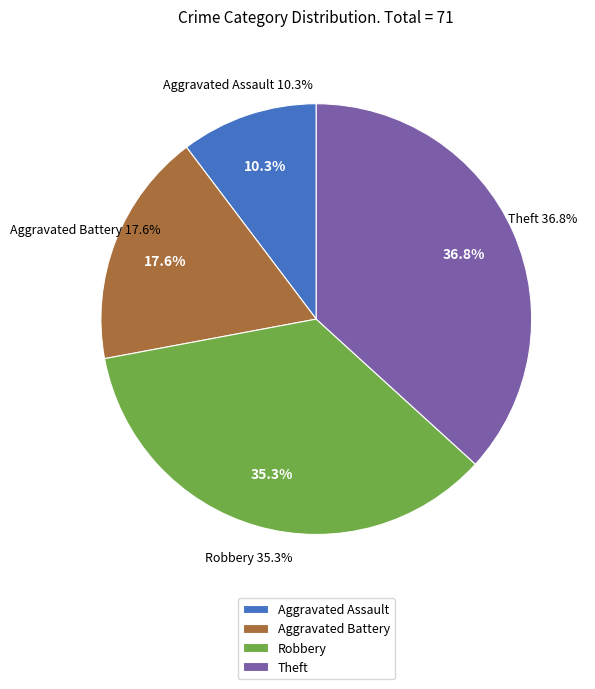

Which slice is the smallest?

Aggravated Assault